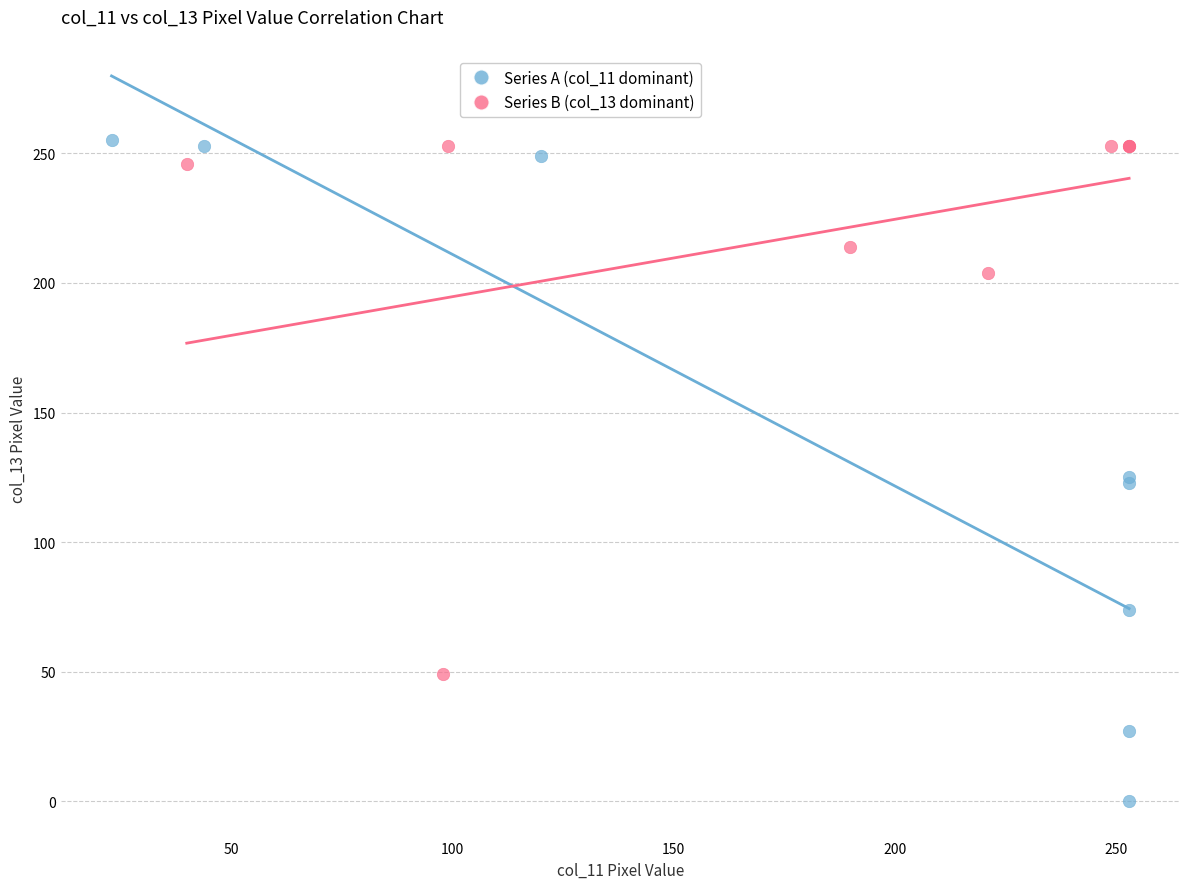

Which series has the widest spread of Y values?

Series A (col_11 dominant)